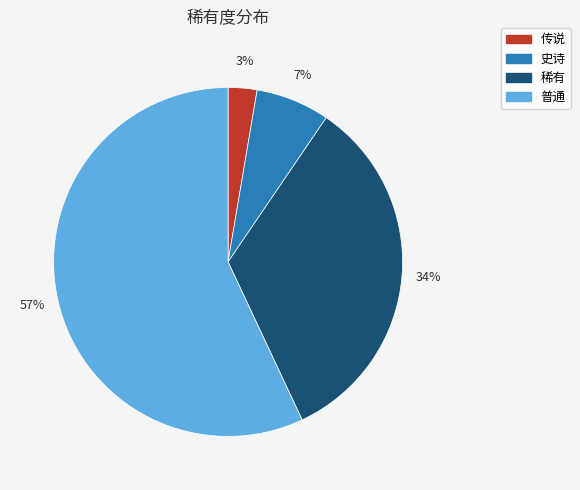

What percentage is the 稀有 slice, to the nearest percent?

34%